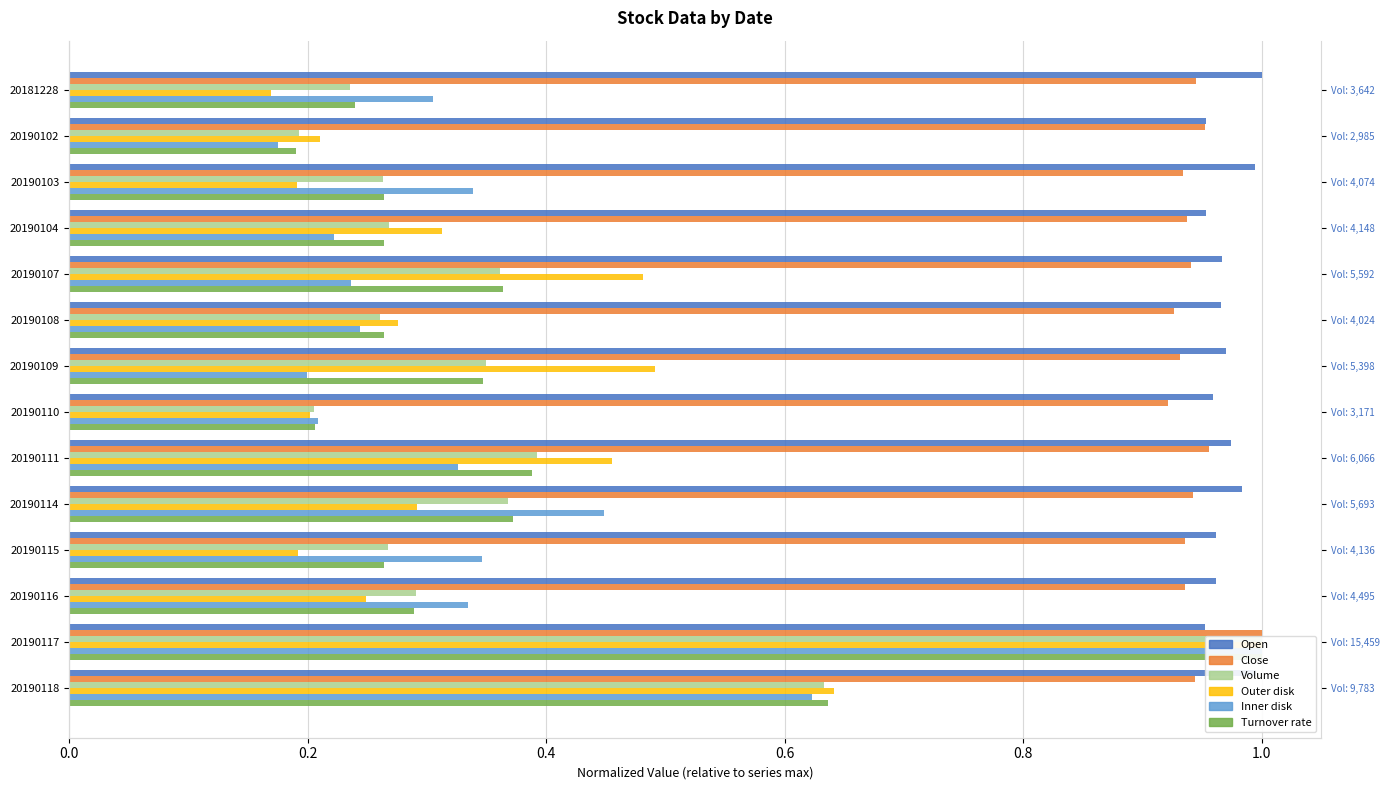

How many Close values are between 0 and 1?

14